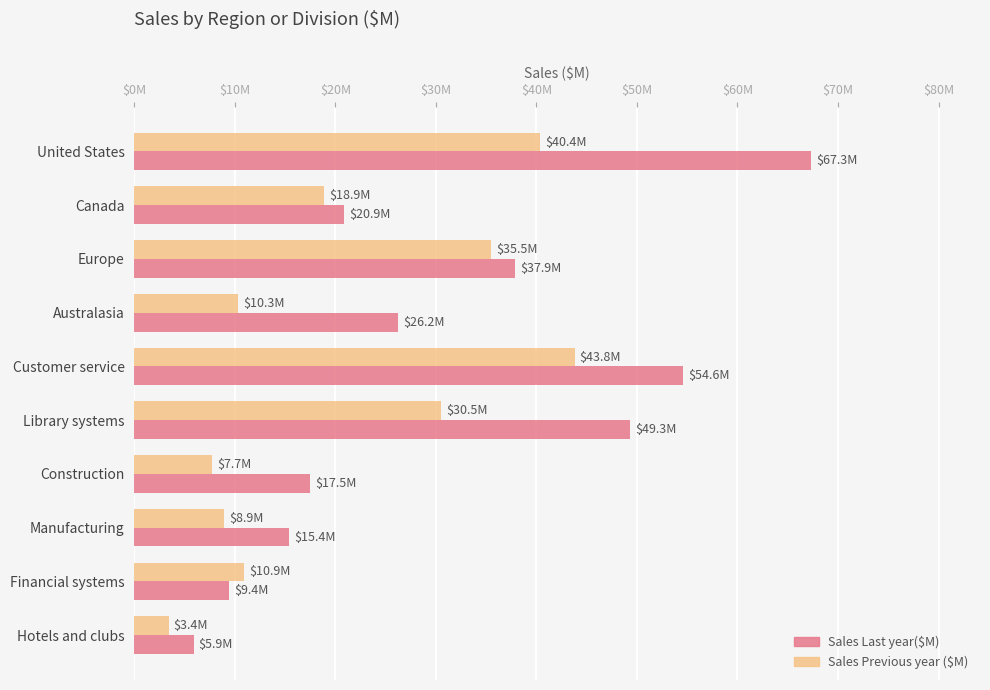

What are all the series names shown in the legend?

Sales Last year($M), Sales Previous year ($M)